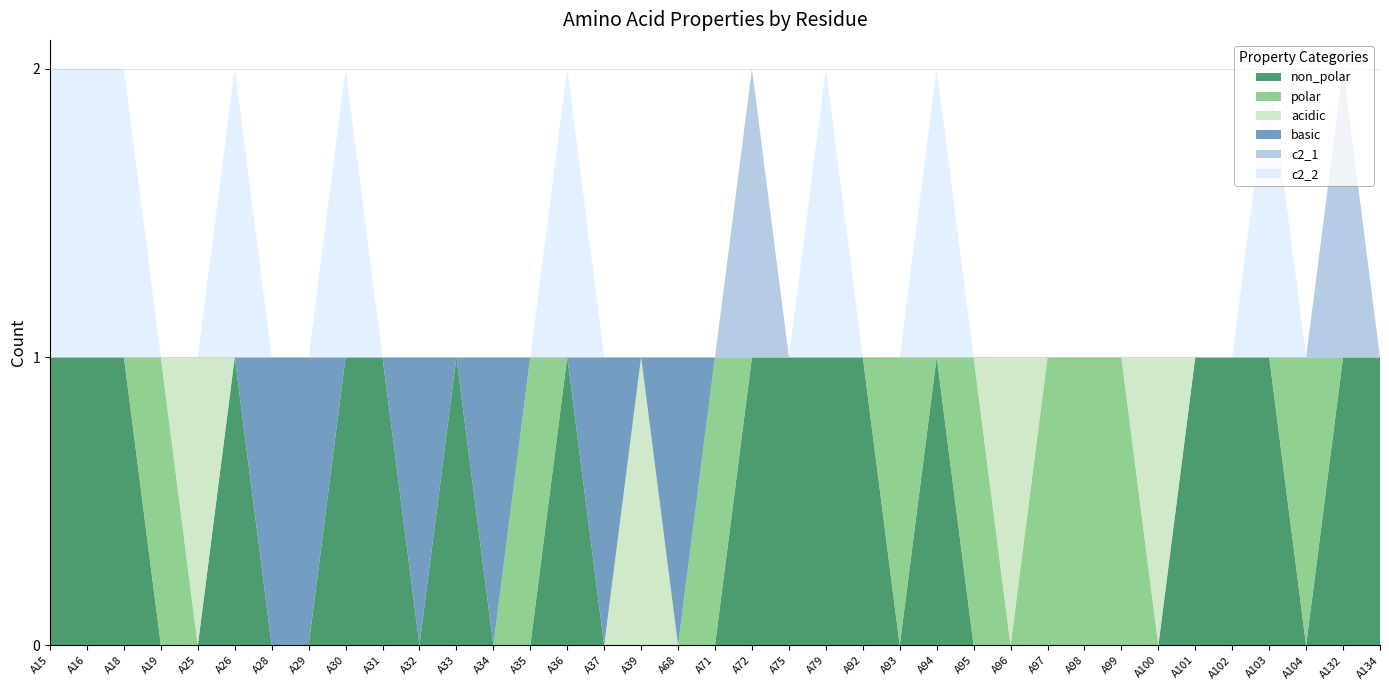

Reading left to right, extract all data points from this chart.

non_polar: A15=1	A16=1	A18=1	A19=0	A25=0	A26=1	A28=0	A29=0	A30=1	A31=1	A32=0	A33=1	A34=0	A35=0	A36=1	A37=0	A39=0	A68=0	A71=0	A72=1	A75=1	A79=1	A92=1	A93=0	A94=1	A95=0	A96=0	A97=0	A98=0	A99=0	A100=0	A101=1	A102=1	A103=1	A104=0	A132=1	A134=1
polar: A15=0	A16=0	A18=0	A19=1	A25=0	A26=0	A28=0	A29=0	A30=0	A31=0	A32=0	A33=0	A34=0	A35=1	A36=0	A37=0	A39=0	A68=0	A71=1	A72=0	A75=0	A79=0	A92=0	A93=1	A94=0	A95=1	A96=0	A97=1	A98=1	A99=1	A100=0	A101=0	A102=0	A103=0	A104=1	A132=0	A134=0
acidic: A15=0	A16=0	A18=0	A19=0	A25=1	A26=0	A28=0	A29=0	A30=0	A31=0	A32=0	A33=0	A34=0	A35=0	A36=0	A37=0	A39=1	A68=0	A71=0	A72=0	A75=0	A79=0	A92=0	A93=0	A94=0	A95=0	A96=1	A97=0	A98=0	A99=0	A100=1	A101=0	A102=0	A103=0	A104=0	A132=0	A134=0
basic: A15=0	A16=0	A18=0	A19=0	A25=0	A26=0	A28=1	A29=1	A30=0	A31=0	A32=1	A33=0	A34=1	A35=0	A36=0	A37=1	A39=0	A68=1	A71=0	A72=0	A75=0	A79=0	A92=0	A93=0	A94=0	A95=0	A96=0	A97=0	A98=0	A99=0	A100=0	A101=0	A102=0	A103=0	A104=0	A132=0	A134=0
c2_1: A15=0	A16=0	A18=0	A19=0	A25=0	A26=0	A28=0	A29=0	A30=0	A31=0	A32=0	A33=0	A34=0	A35=0	A36=0	A37=0	A39=0	A68=0	A71=0	A72=1	A75=0	A79=0	A92=0	A93=0	A94=0	A95=0	A96=0	A97=0	A98=0	A99=0	A100=0	A101=0	A102=0	A103=0	A104=0	A132=1	A134=0
c2_2: A15=1	A16=1	A18=1	A19=0	A25=0	A26=1	A28=0	A29=0	A30=1	A31=0	A32=0	A33=0	A34=0	A35=0	A36=1	A37=0	A39=0	A68=0	A71=0	A72=0	A75=0	A79=1	A92=0	A93=0	A94=1	A95=0	A96=0	A97=0	A98=0	A99=0	A100=0	A101=0	A102=0	A103=1	A104=0	A132=0	A134=0